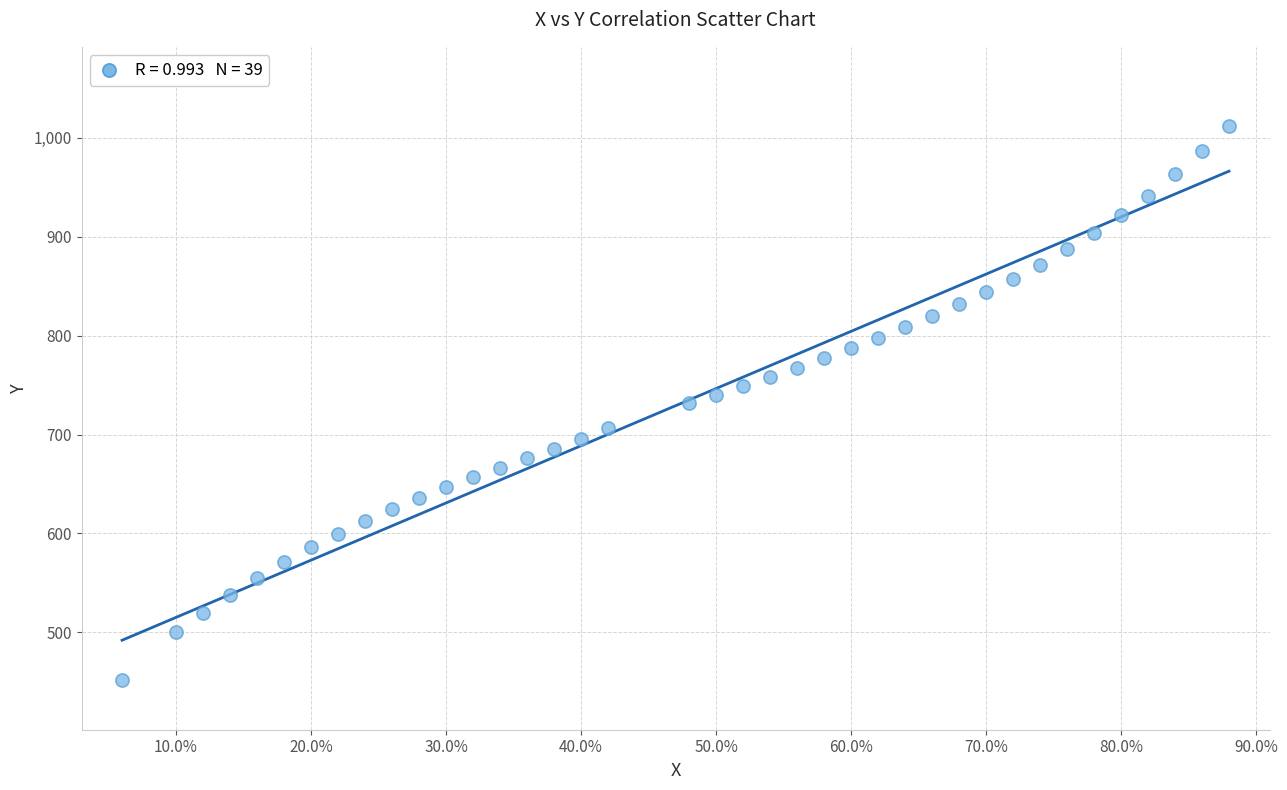

What is the range of X values (max minus min)?

0.8